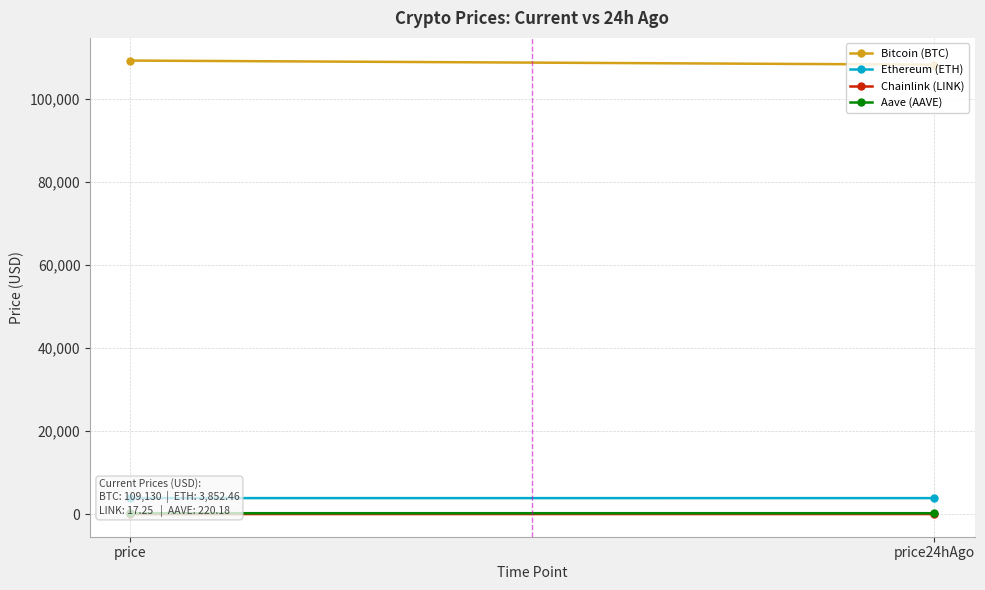

What is the sum of the Aave (AAVE) values at price24hAgo and price?

441.0